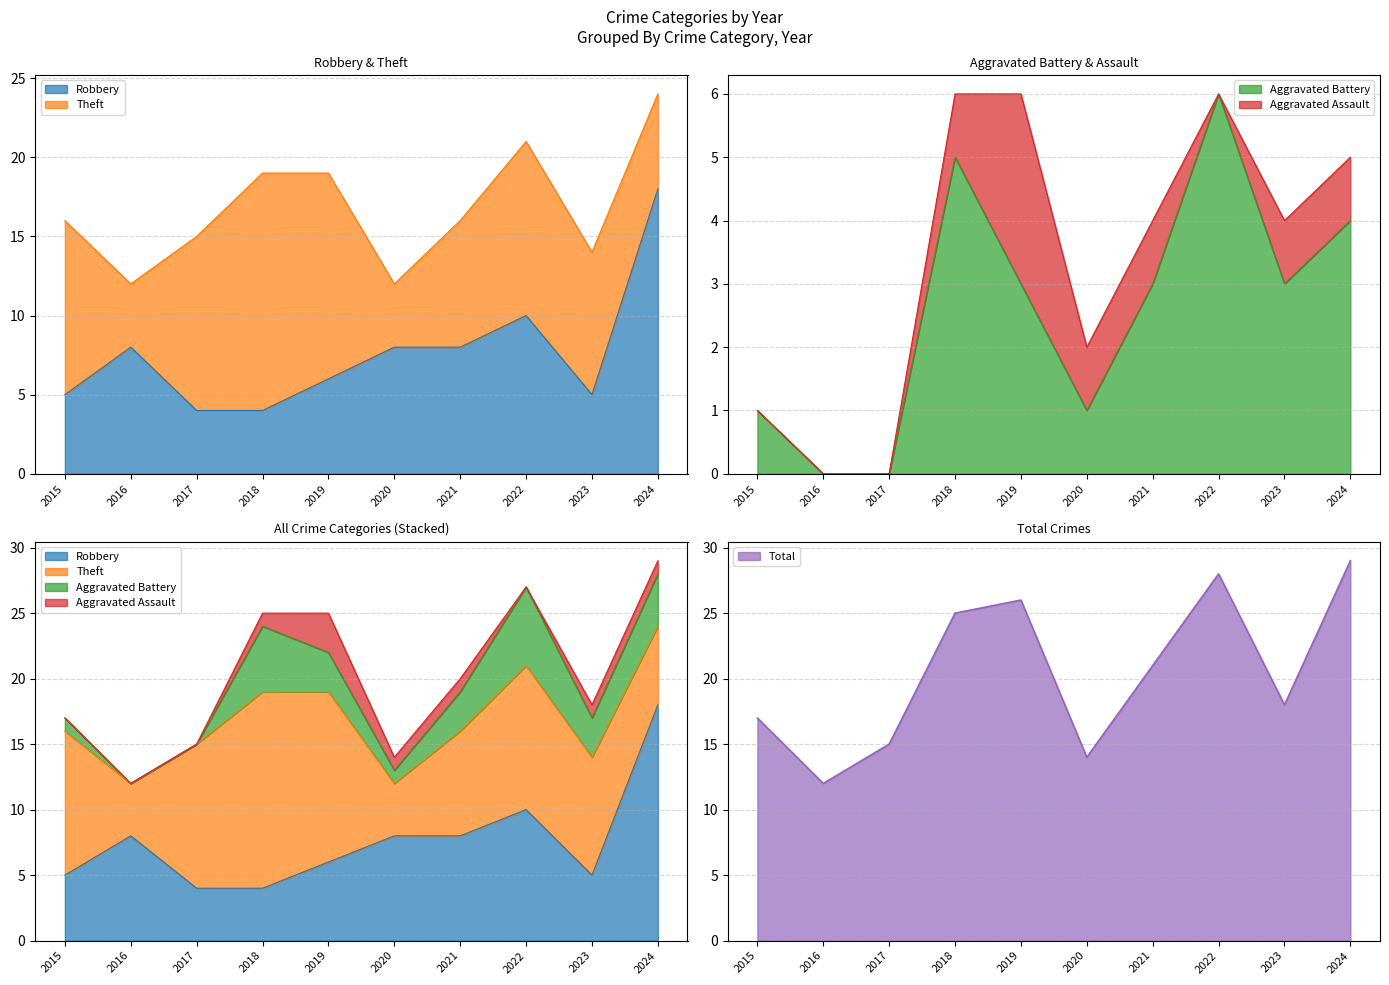

True or false: Robbery has a value of 8 at 2021.

True